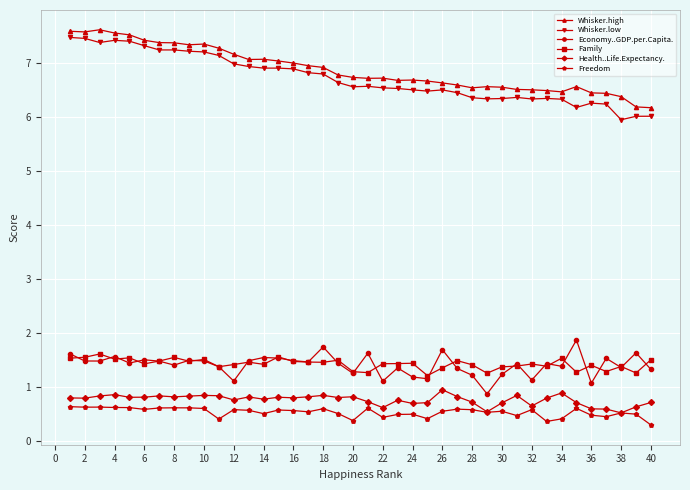

What is the sum of all Health..Life.Expectancy. values?

30.5